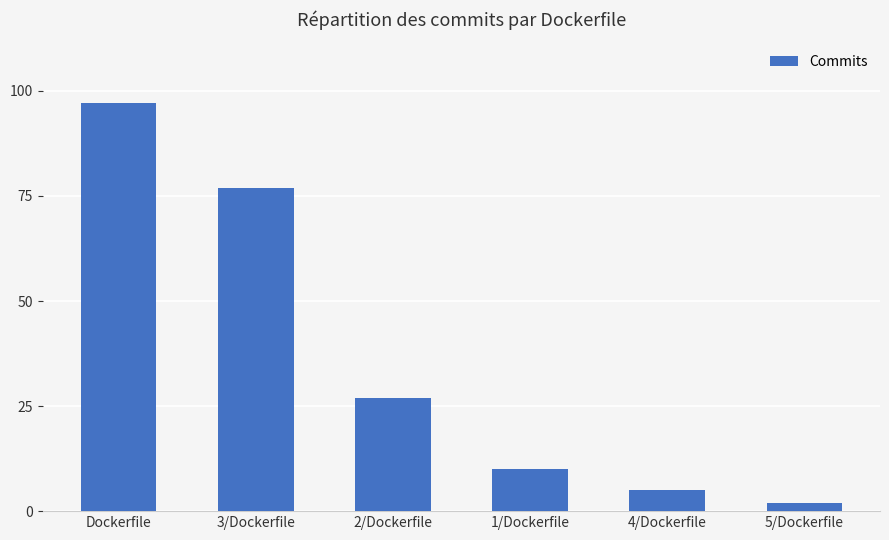

At which label is the value closest to 49?

2/Dockerfile